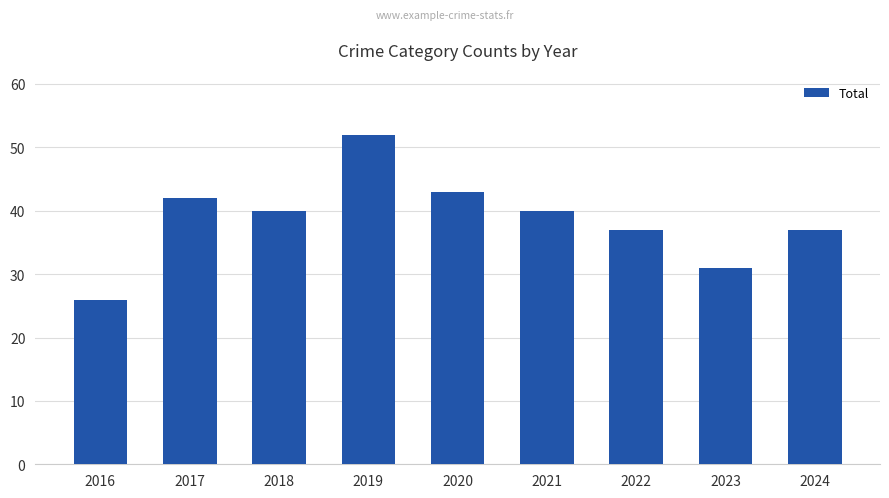

What is the average value?

39